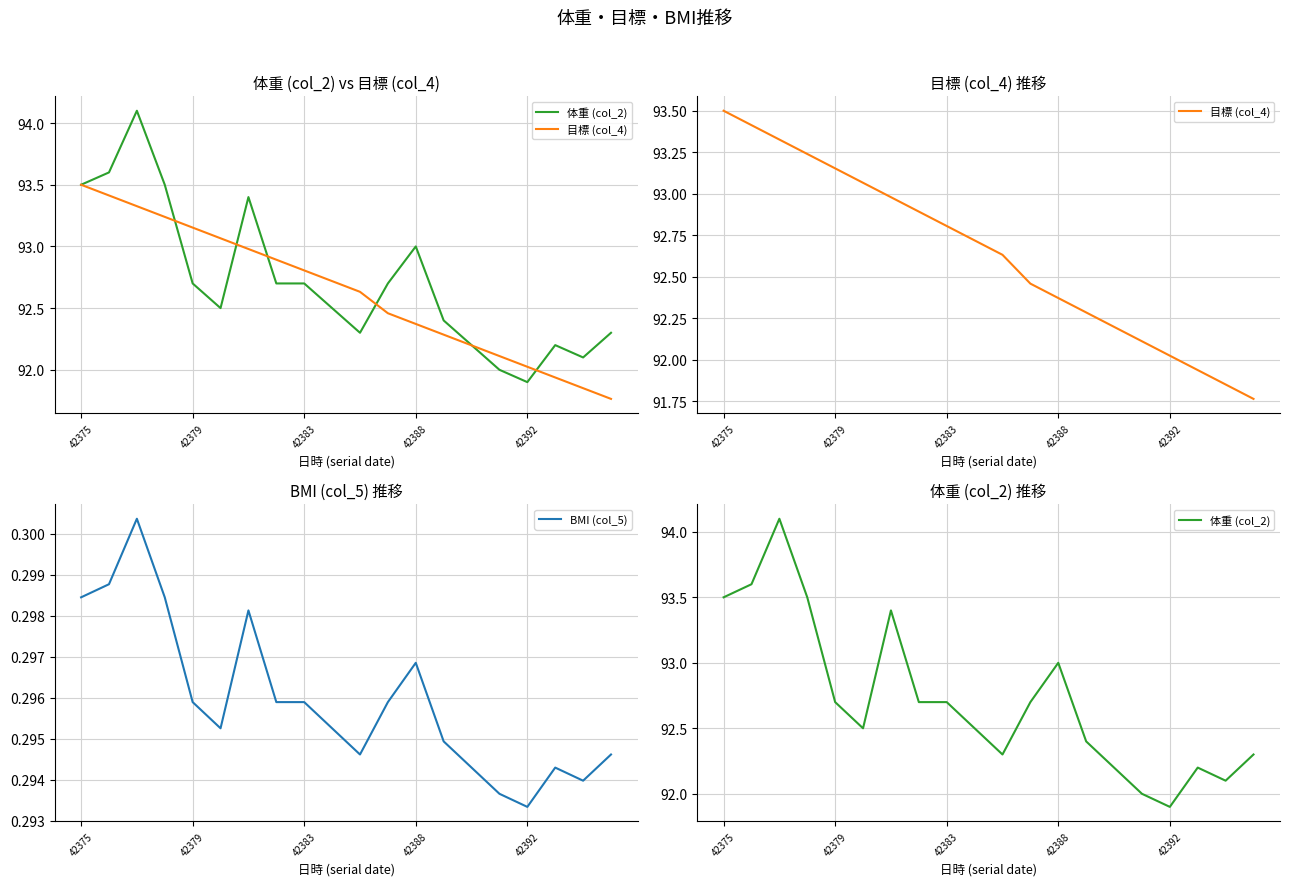

Where is BMI (col_5) nearest to the value 0?

42392